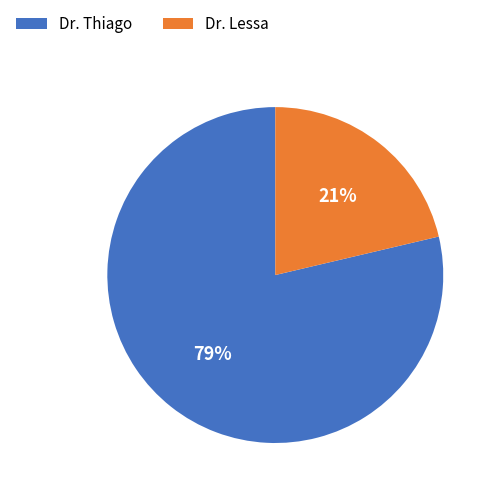

To the nearest percent, what portion does Dr. Thiago represent?

79%